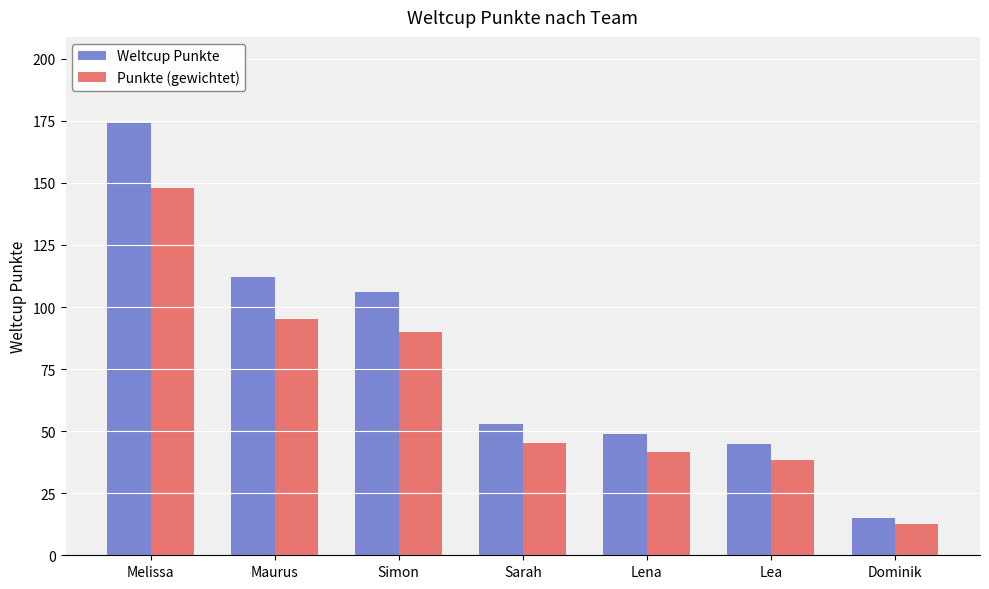

Rank the series at Simon from highest to lowest value.

Weltcup Punkte, Punkte (gewichtet)